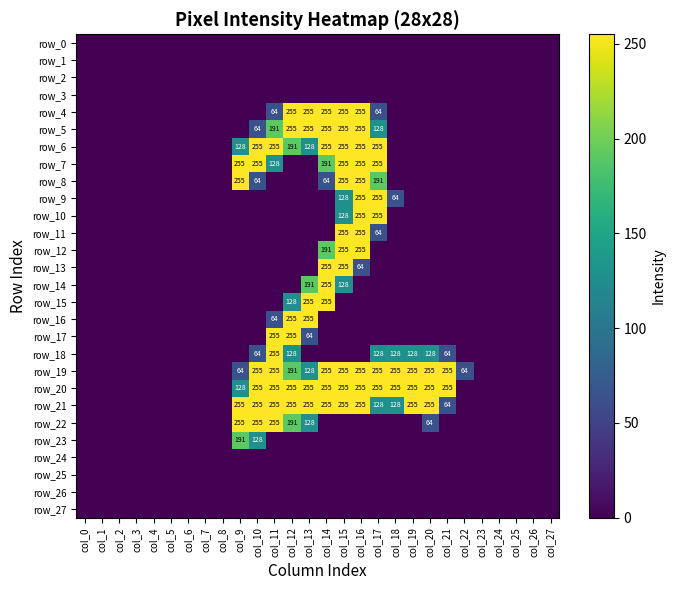

How many row_7 values are between 0 and 128?

22